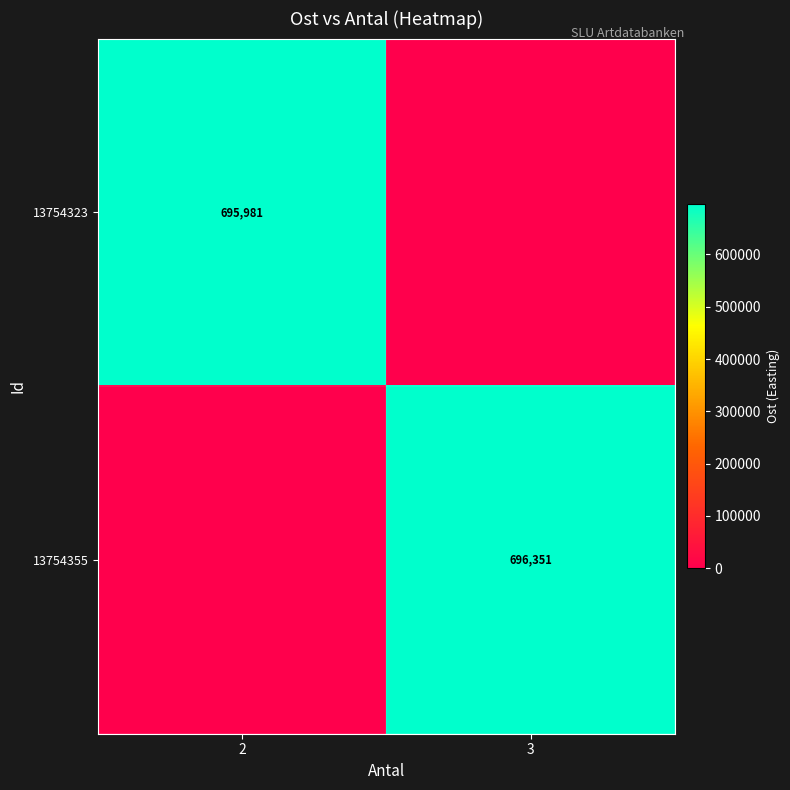

The value of 13754323 at 2 is 695981. True or false?

True